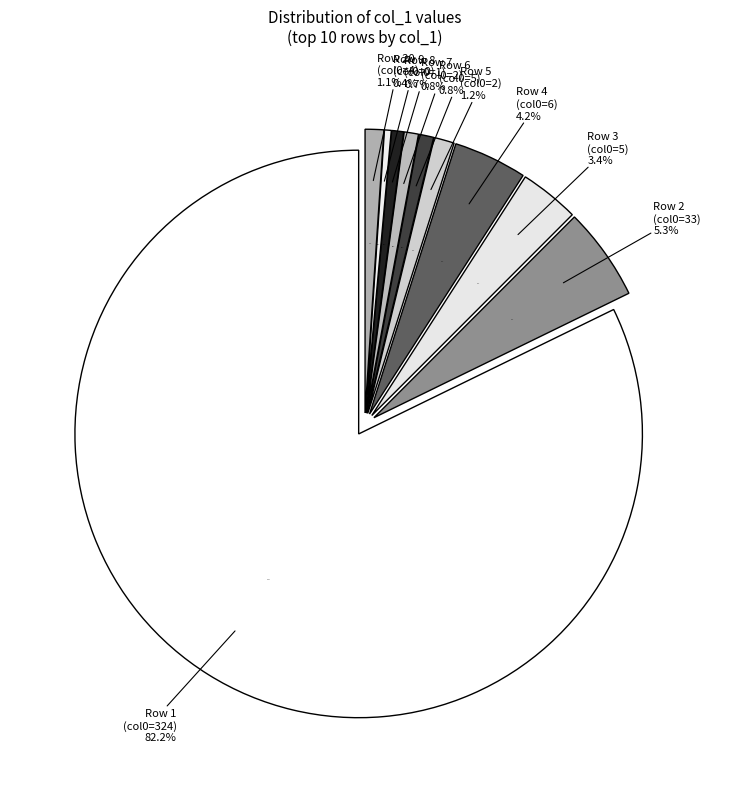

Is it true that 6 is 1% of the pie?

False